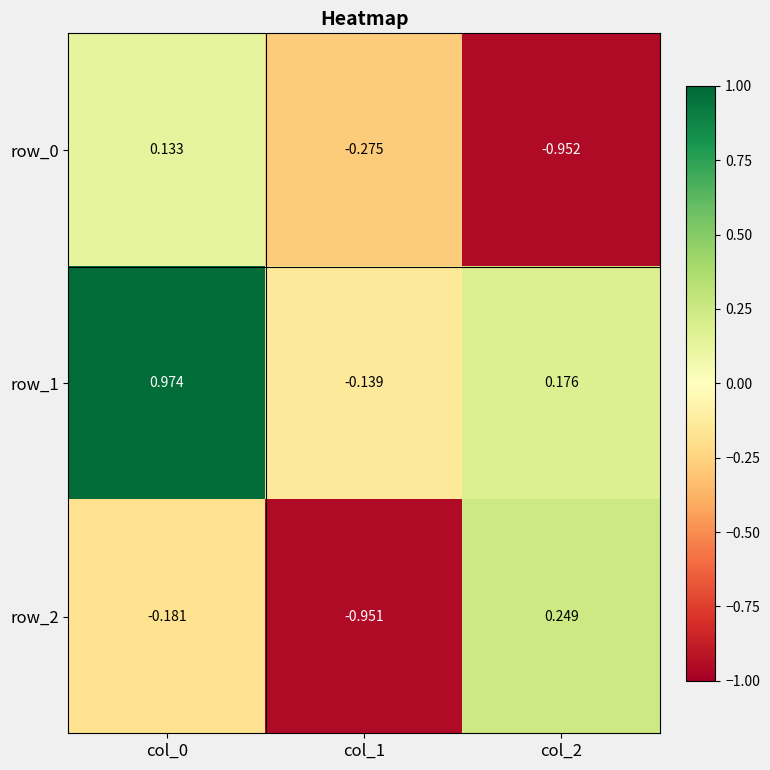

Which series has the largest total across all categories?

row_1